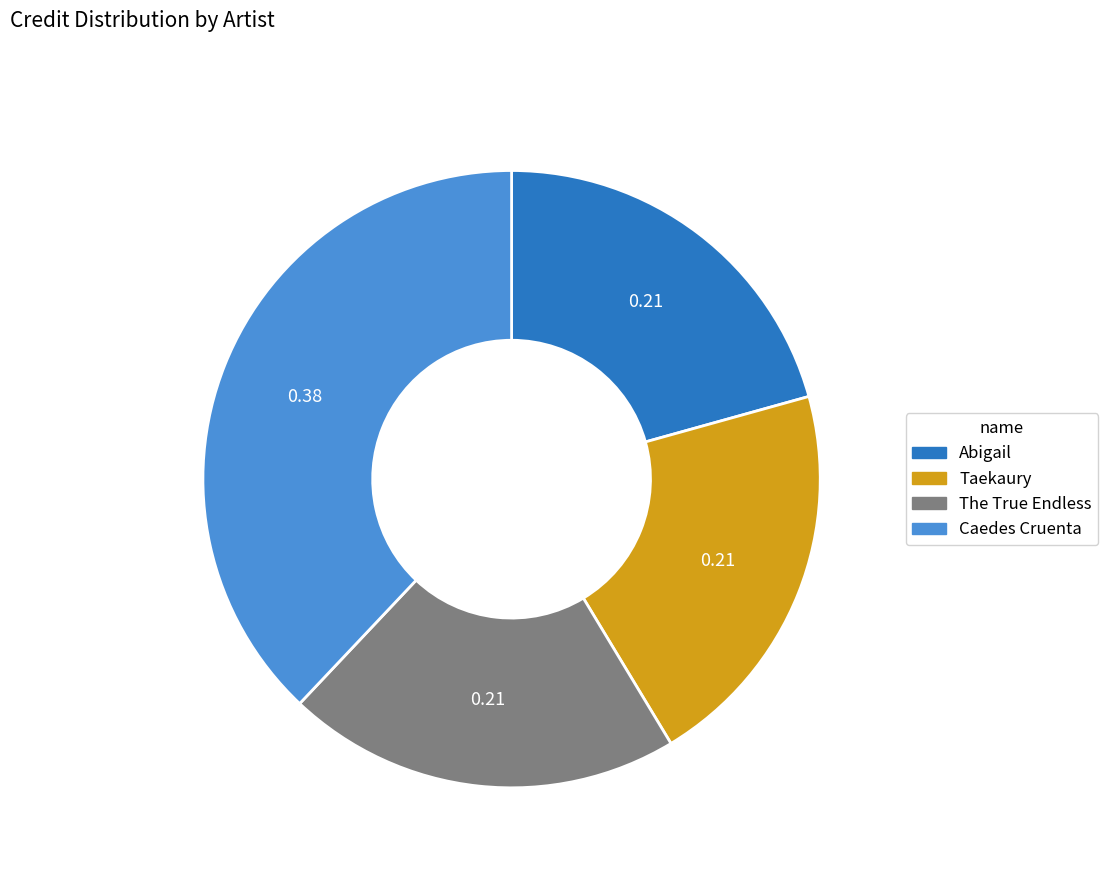

Which has a higher value, Caedes Cruenta or The True Endless?

Caedes Cruenta